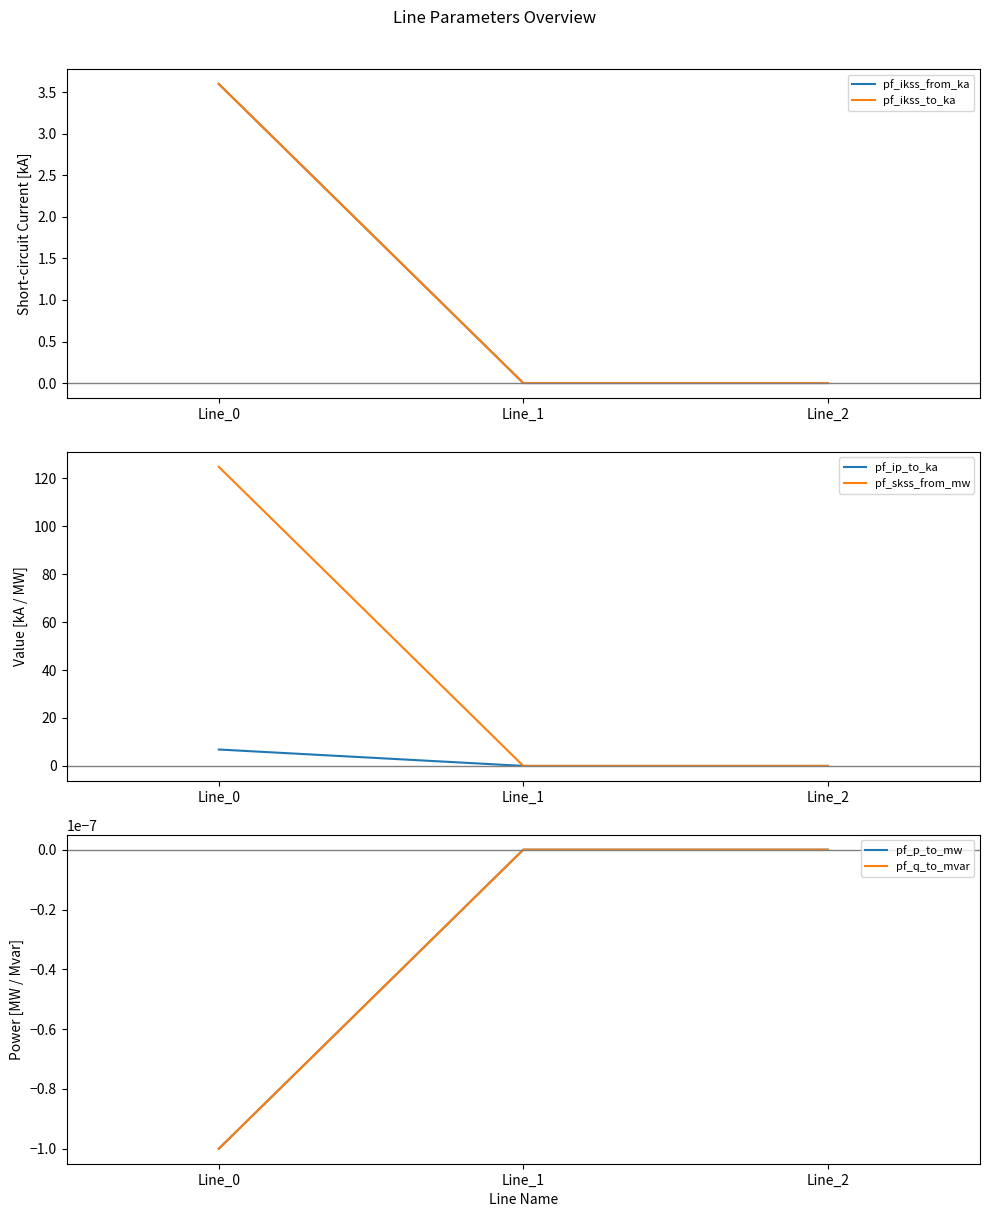

What is the sum of all pf_skss_from_mw values?

124.8